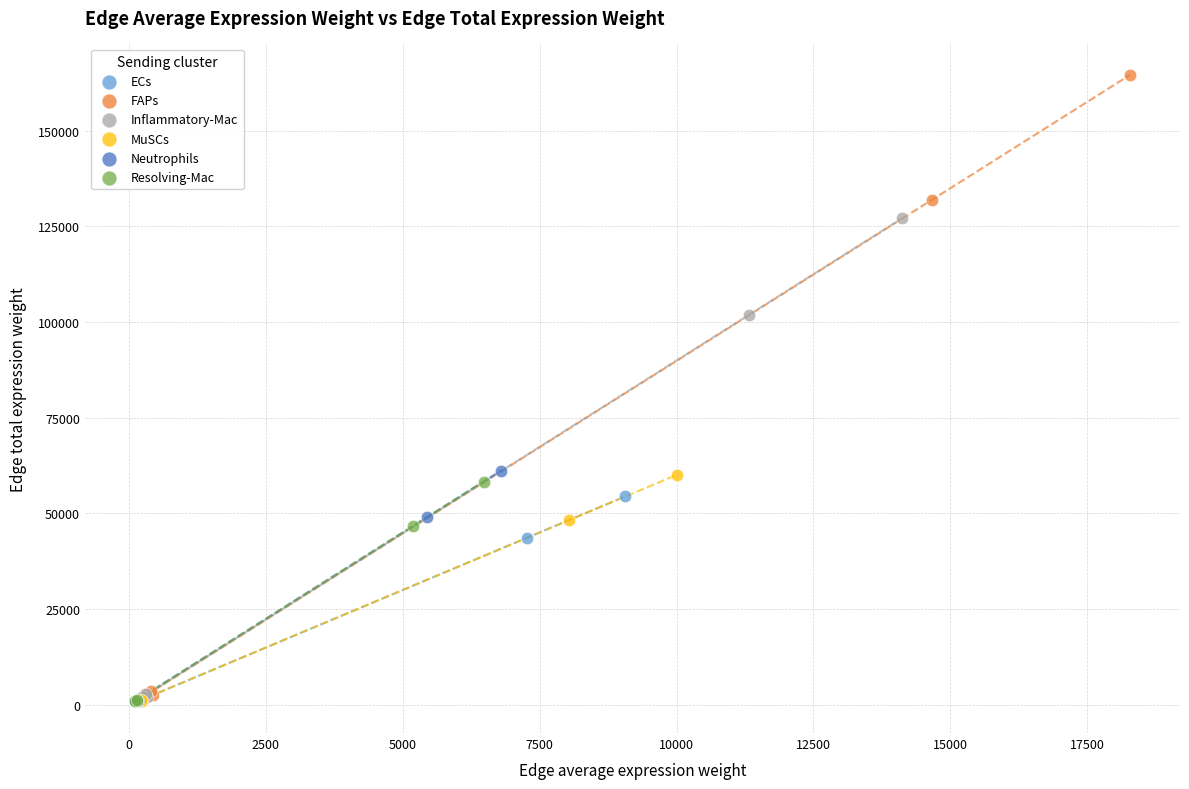

Which series has the largest Y range (max minus min)?

FAPs